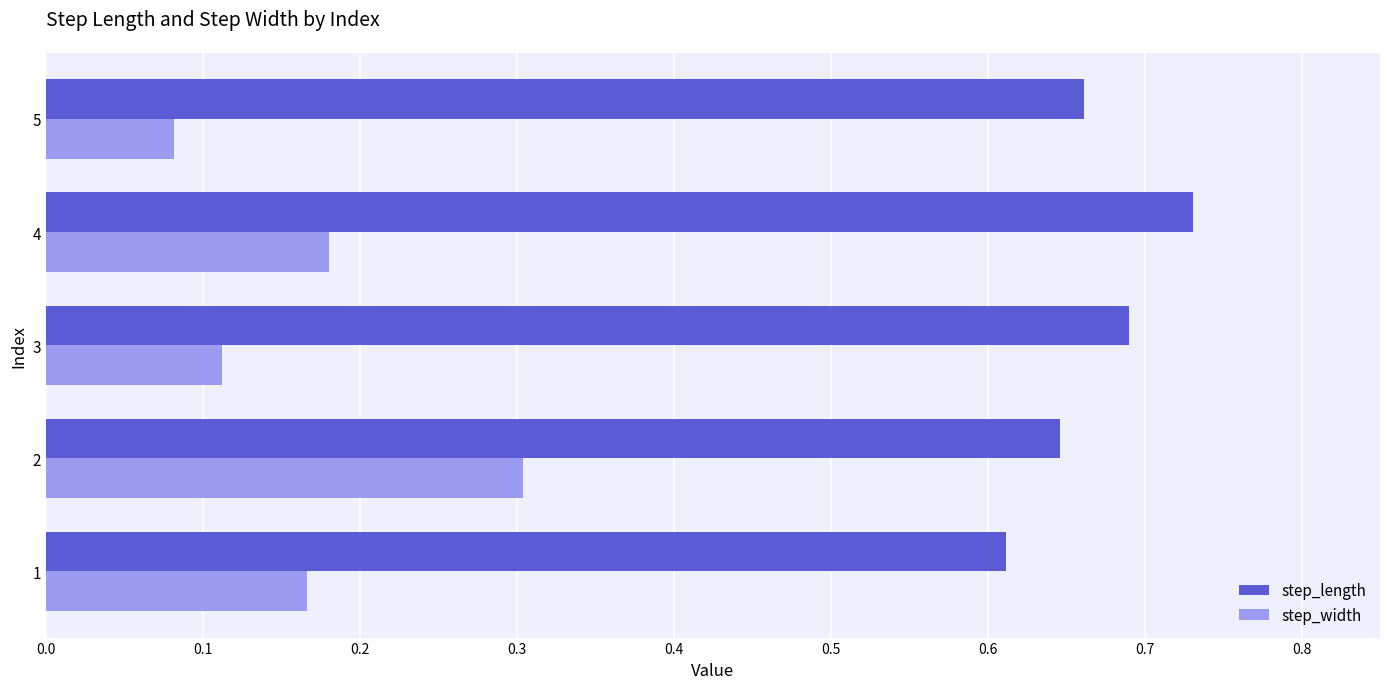

Which series has the widest spread of values?

step_width